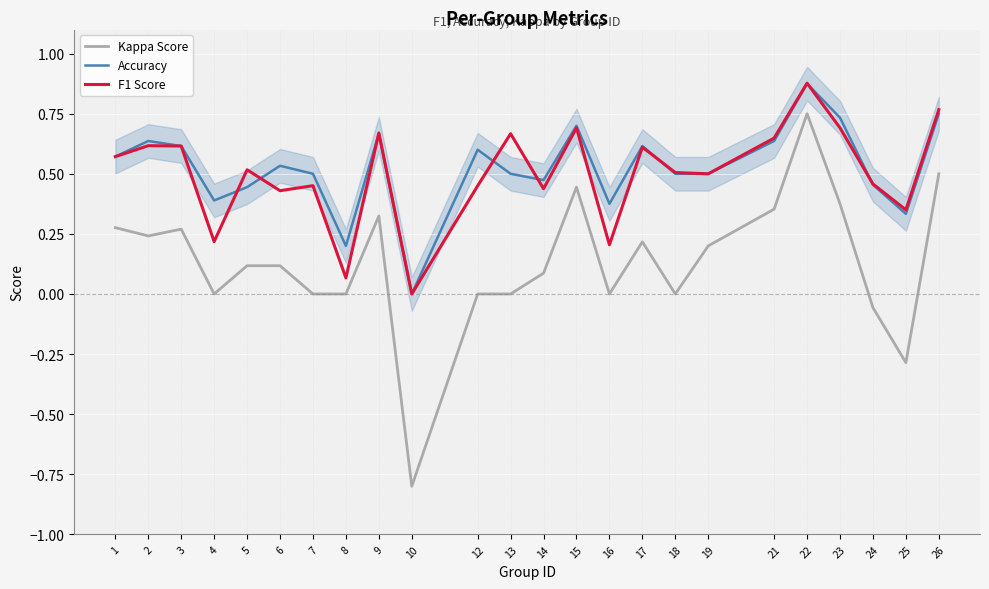

What is the sum of the Kappa Score values at 15 and 6?

0.6